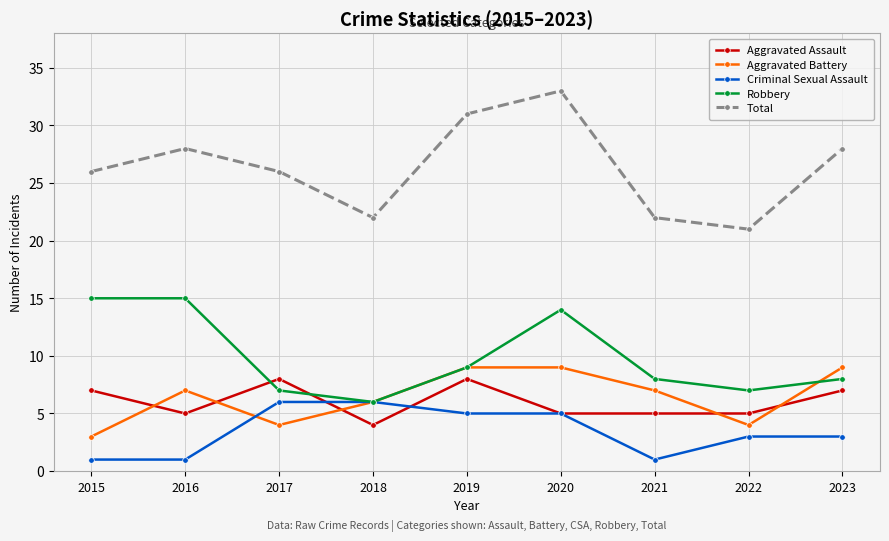

Which category has the highest value in the Total series?

2020